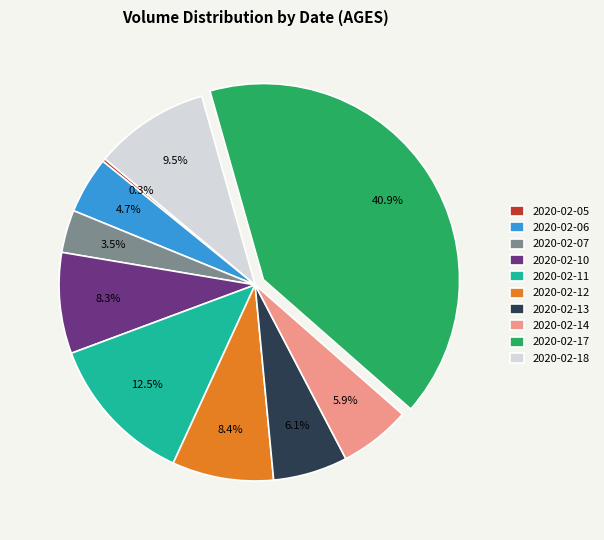

To the nearest percent, what is the average slice percentage?

10%